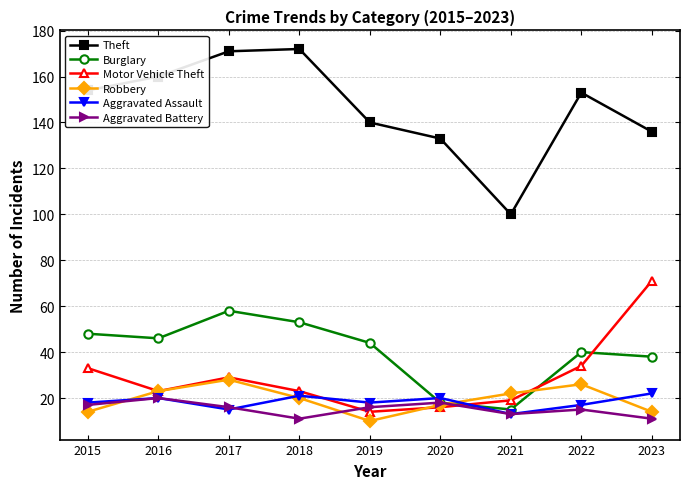

Does the chart have visible grid lines?

Yes